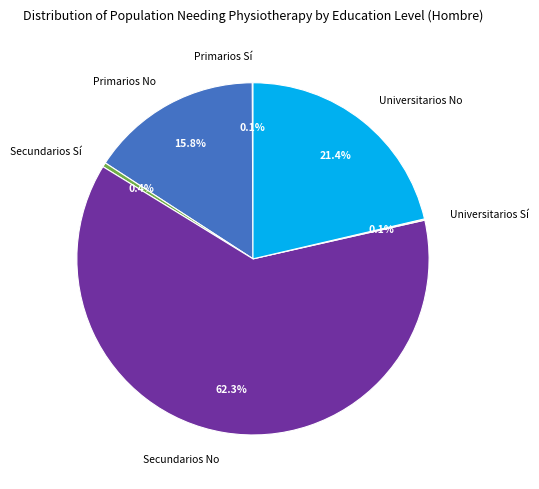

True or false: Primarios No accounts for 16% of the total.

True